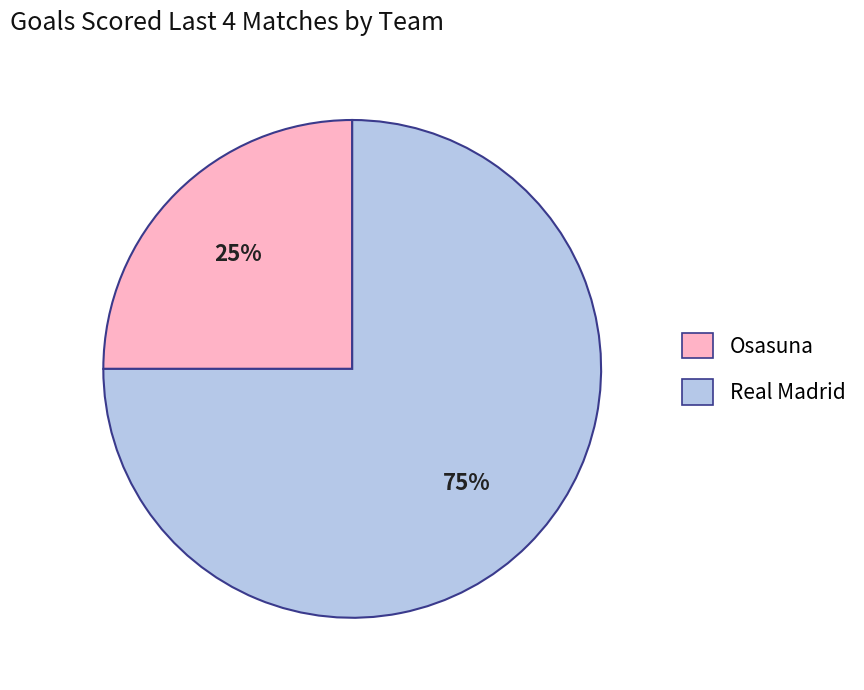

What percentage is the Real Madrid slice, to the nearest percent?

75%